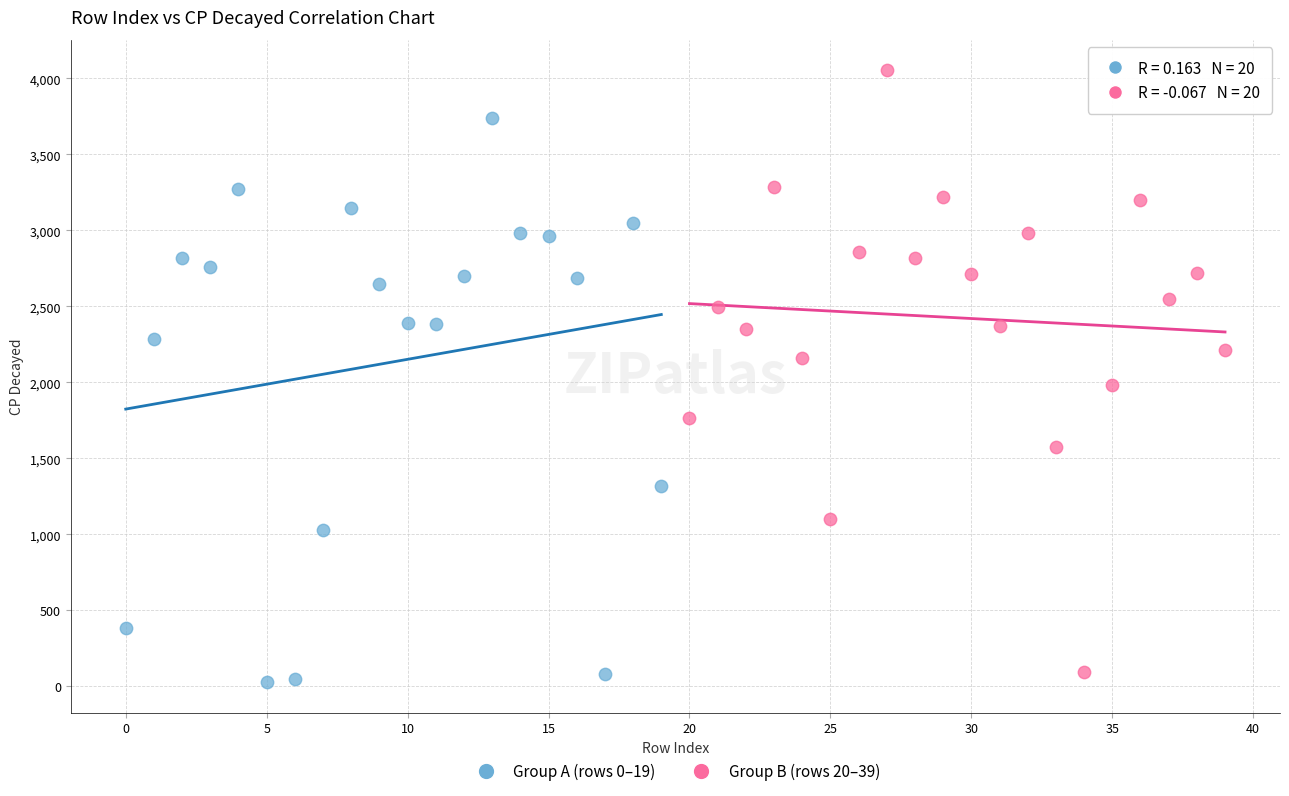

Which series has the largest Y range (max minus min)?

Group B (rows 20–39)